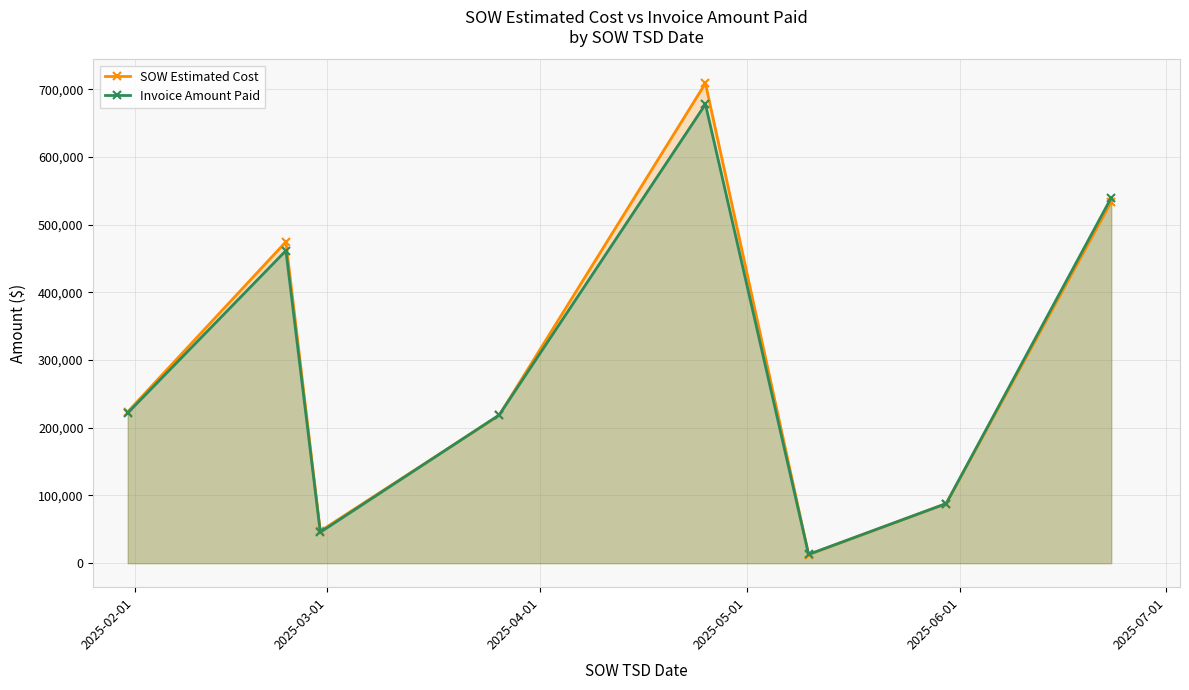

At how many categories does at least one series exceed 319058?

3